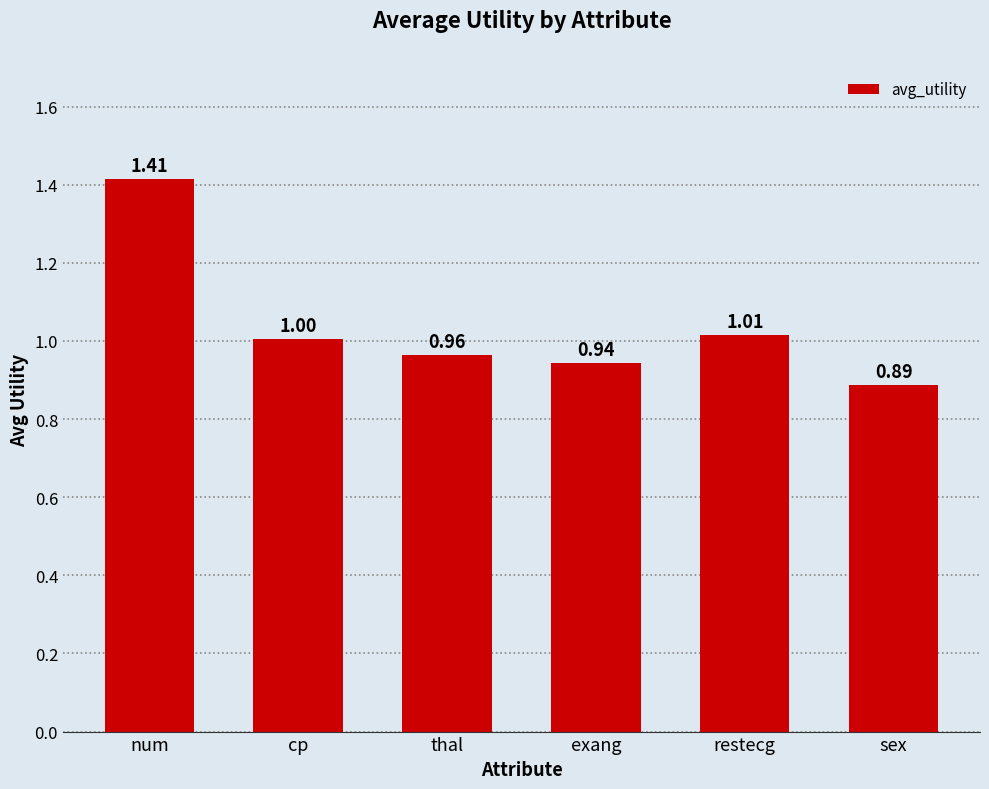

What is the sum of the values at cp and thal?

2.0